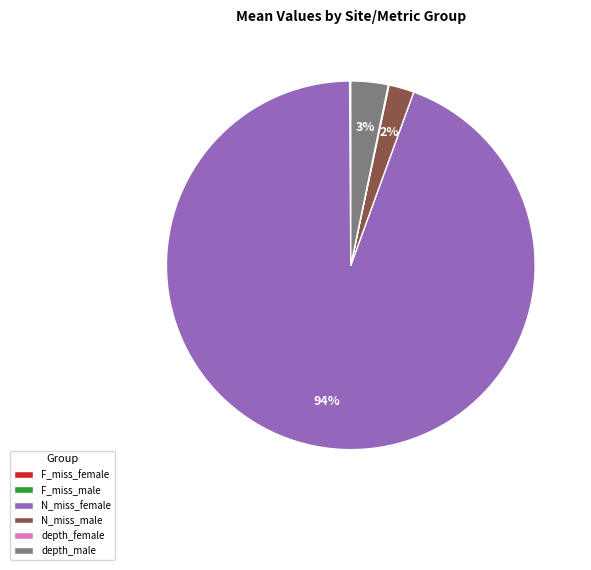

Which slice is the largest?

N_miss_female